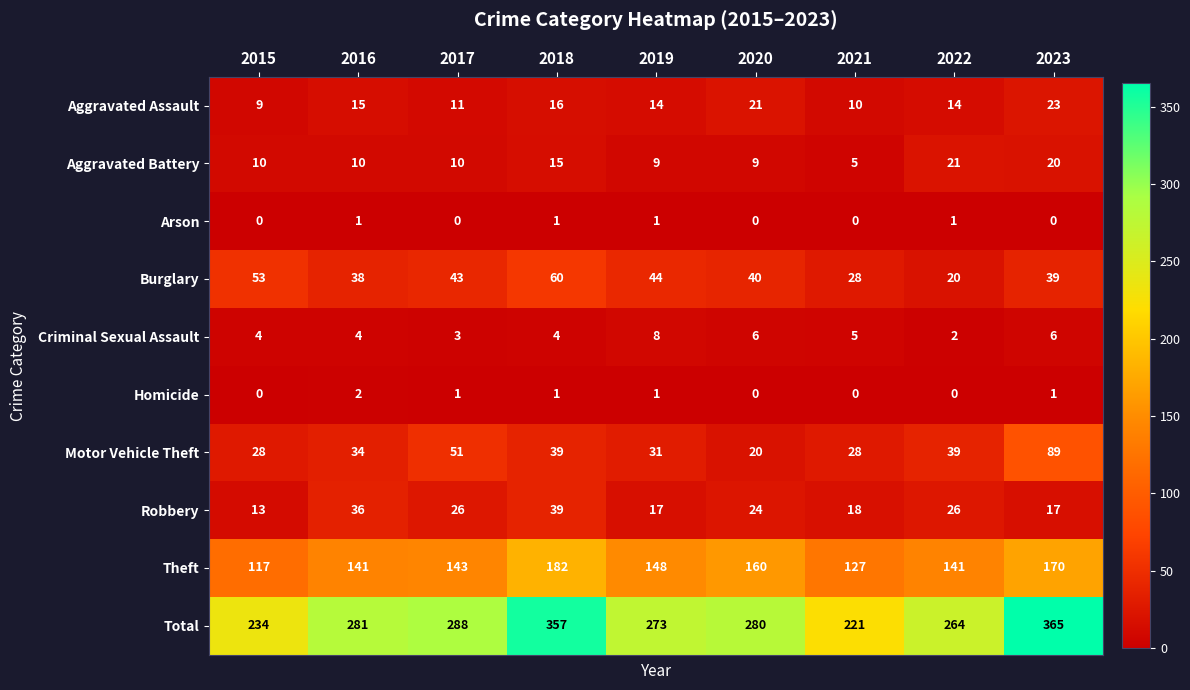

At which category is the sum across all series the highest?

2023